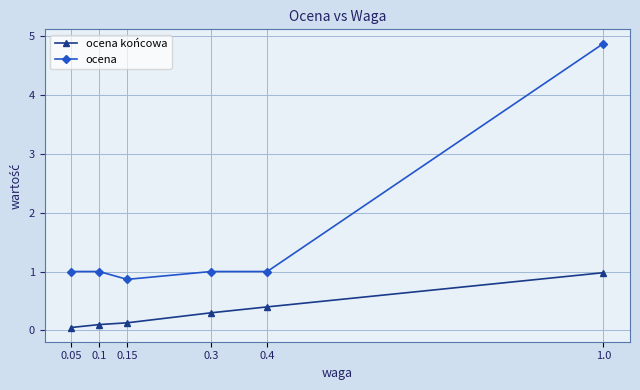

What is the spread (max minus min) of values at 0.3?

0.7